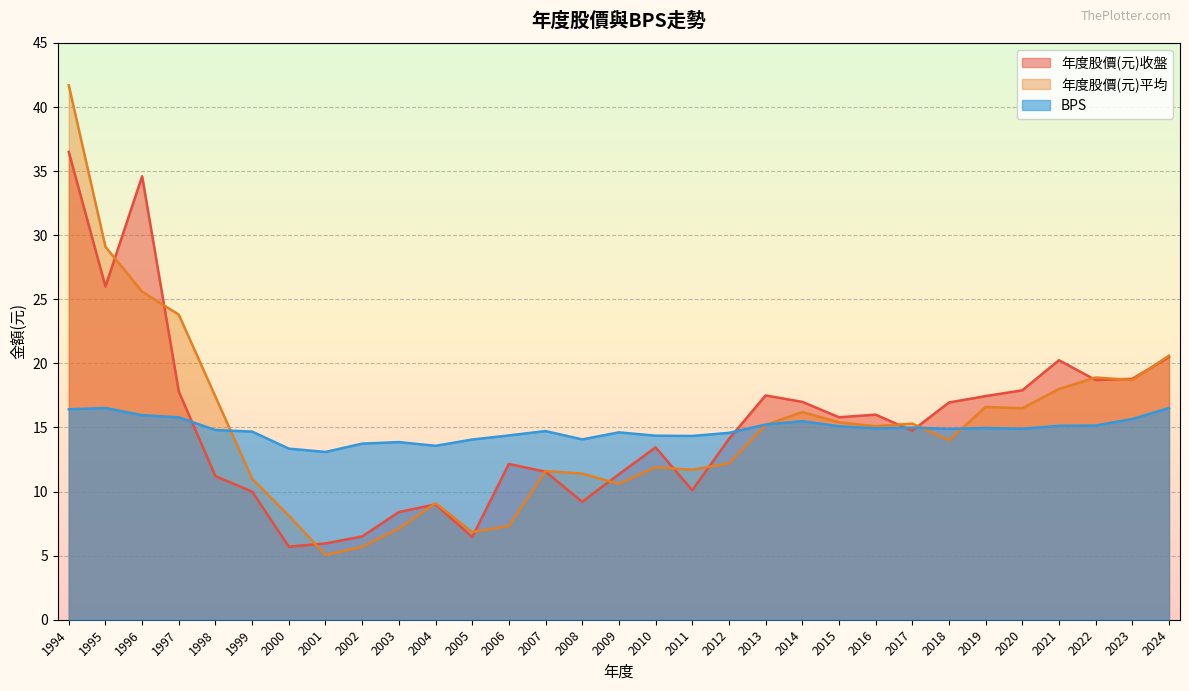

The BPS series shows 22.4 at 2009. True or false?

False